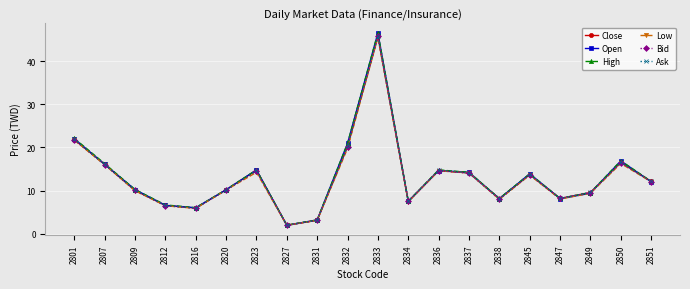

What is the value of the Close point at the 16th from the left?

13.7